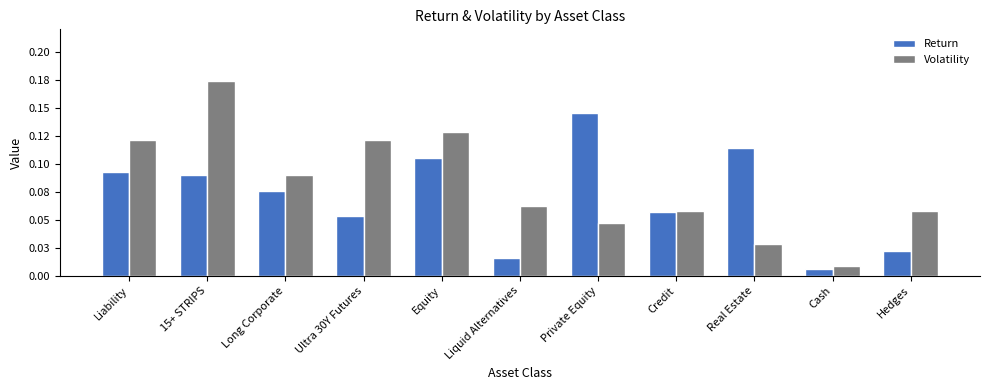

Are the bars grouped side by side (vs. stacked)?

Yes